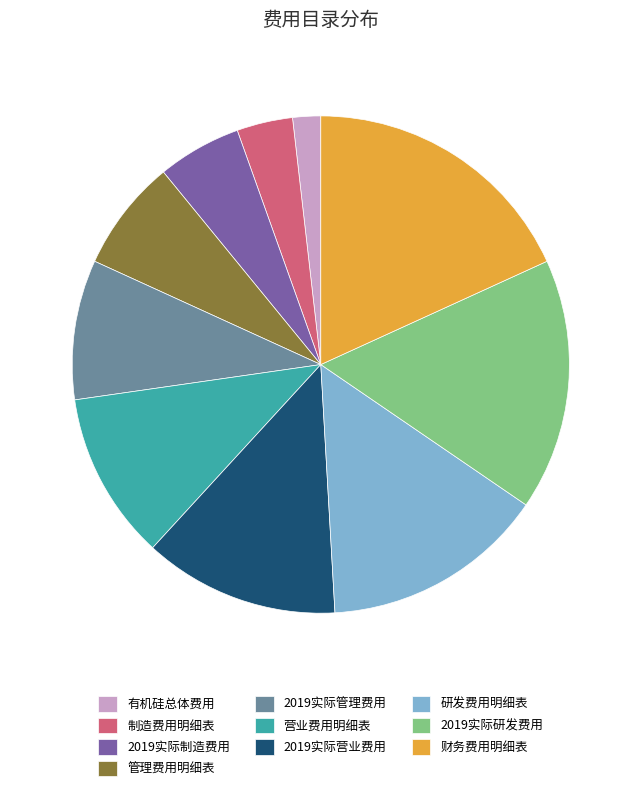

Is there any slice that represents more than half of the pie?

No